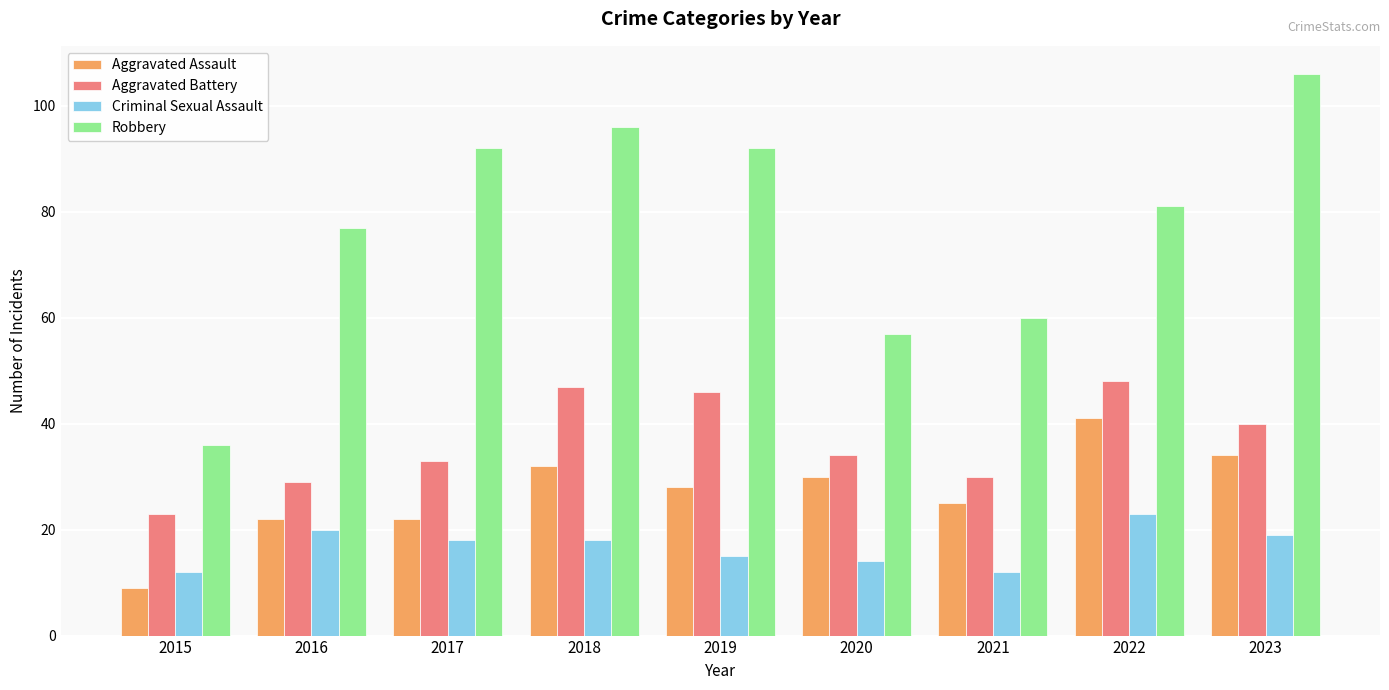

How many data points in Robbery are less than 81?

4